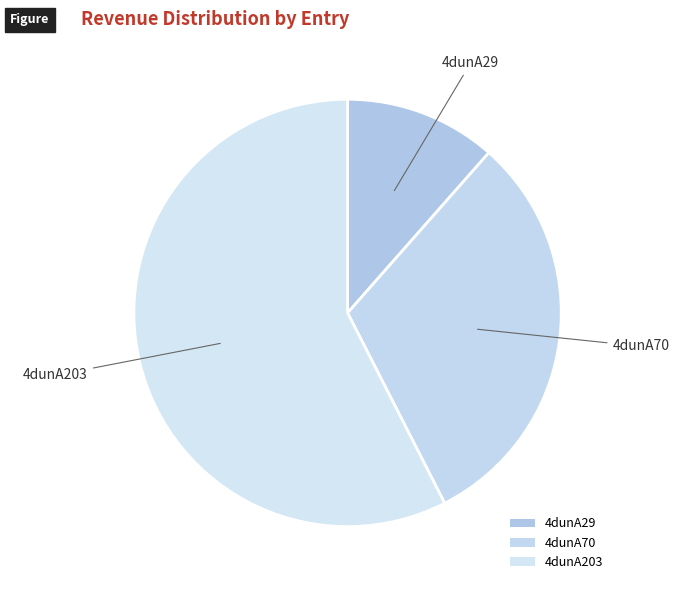

True or false: 4dunA203 accounts for 58% of the total.

True